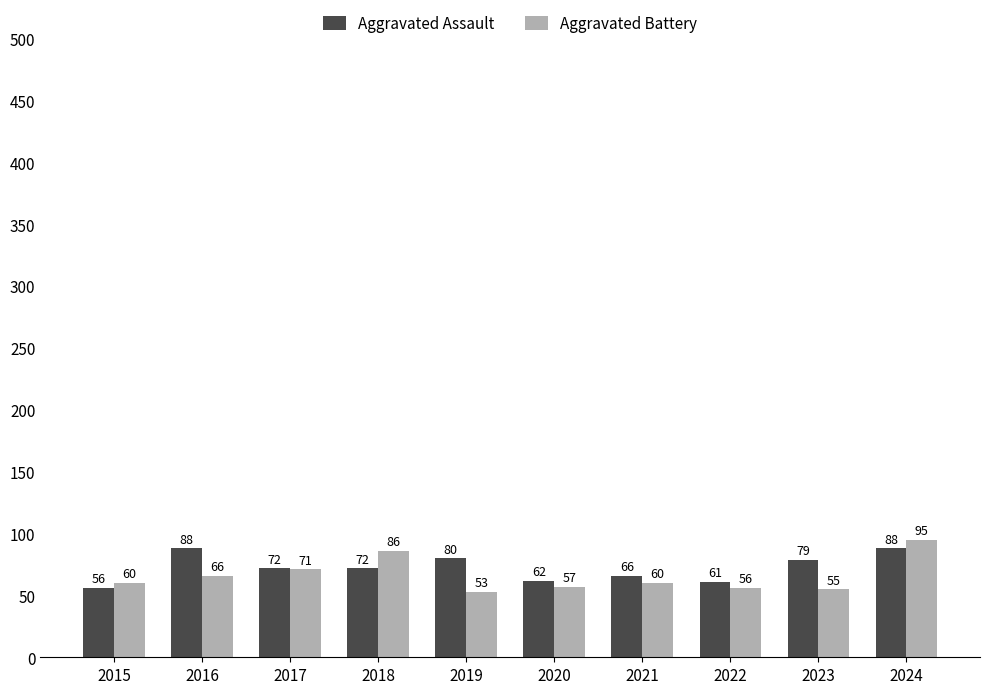

How many groups of bars are there?

10